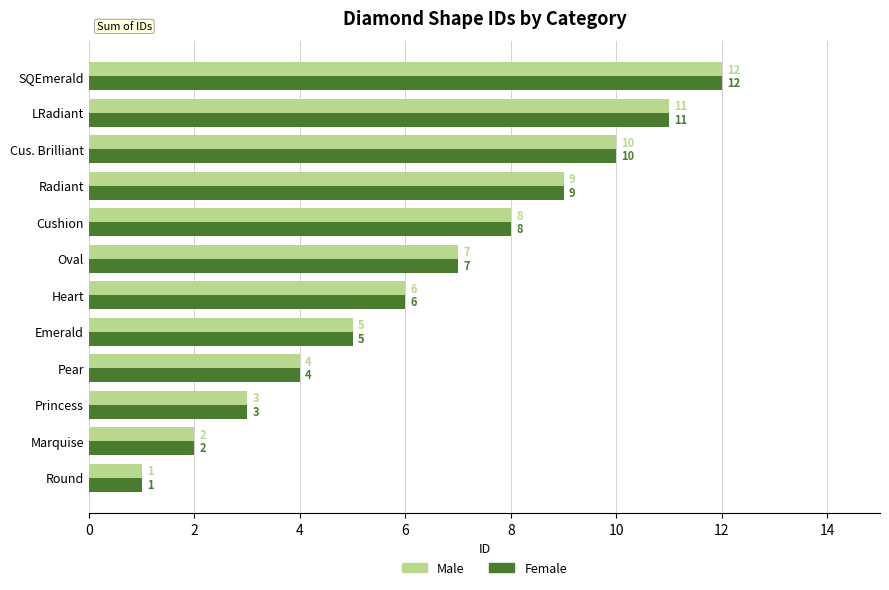

Where is Male nearest to the value 6?

Heart